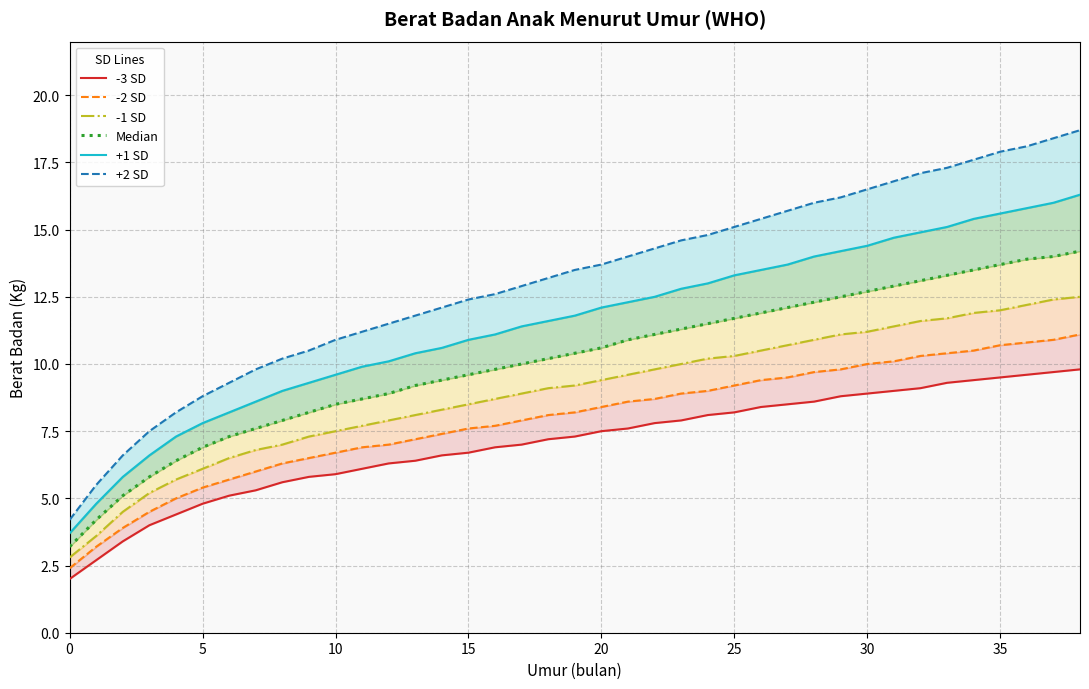

What is the label of the 17th point from the right?

22